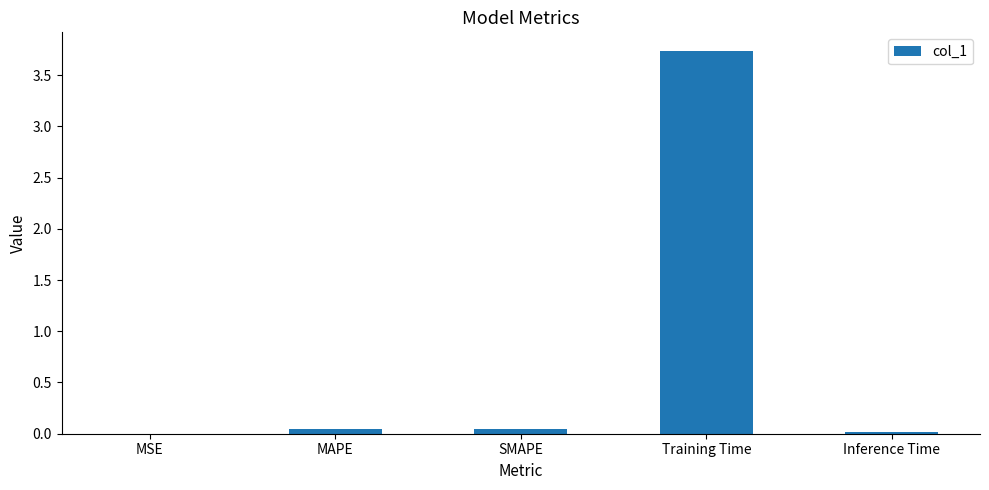

Are the bars horizontal?

No